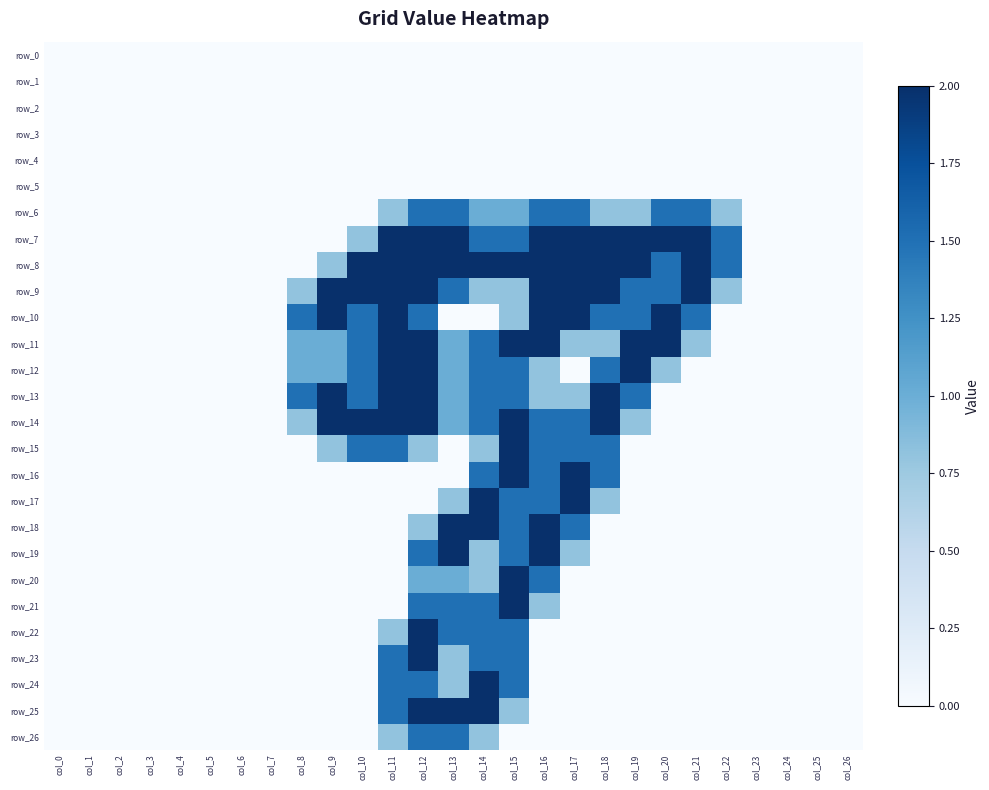

Rank the series at col_16 from lowest to highest value.

row_0, row_1, row_2, row_3, row_4, row_5, row_22, row_23, row_24, row_25, row_26, row_12, row_13, row_21, row_6, row_14, row_15, row_16, row_17, row_20, row_7, row_8, row_9, row_10, row_11, row_18, row_19